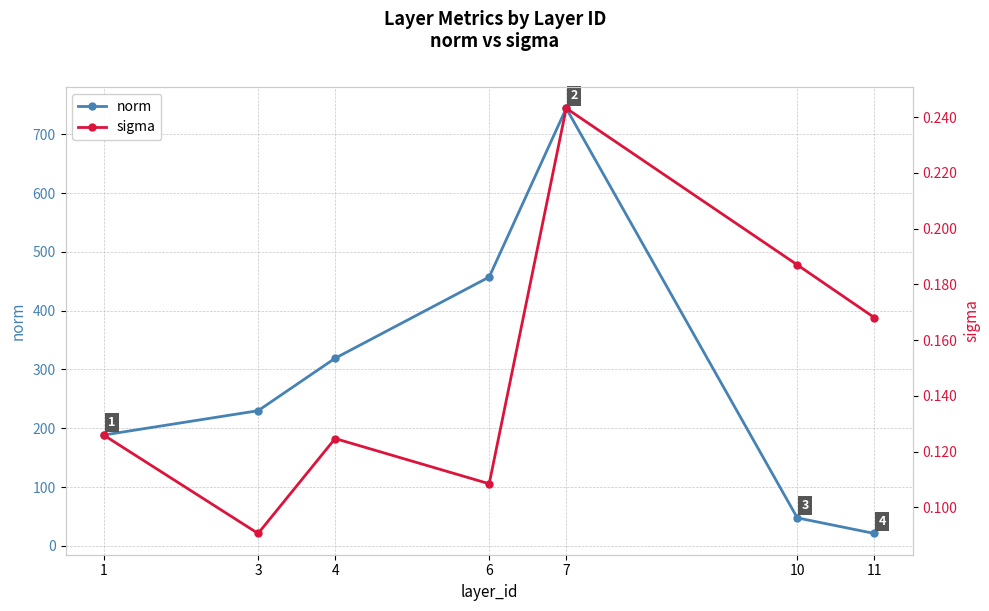

What is the spread (max minus min) of values at 6?

457.1